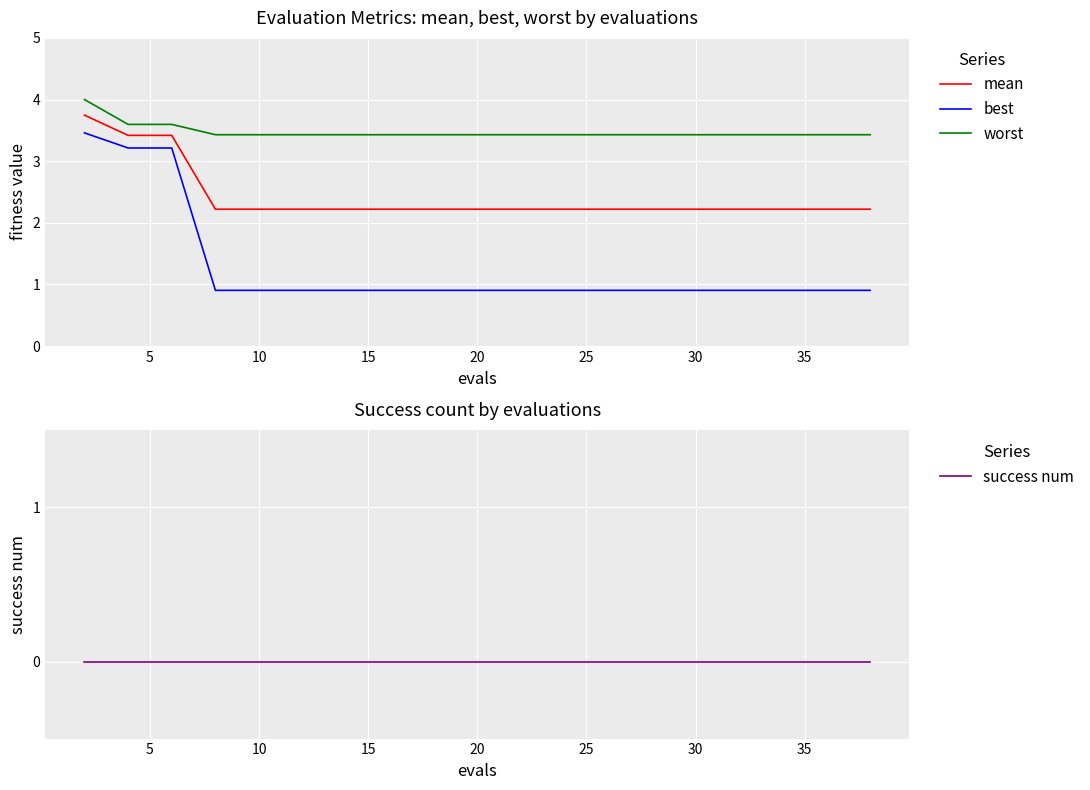

What is the approximate value of worst at 10?

3.4